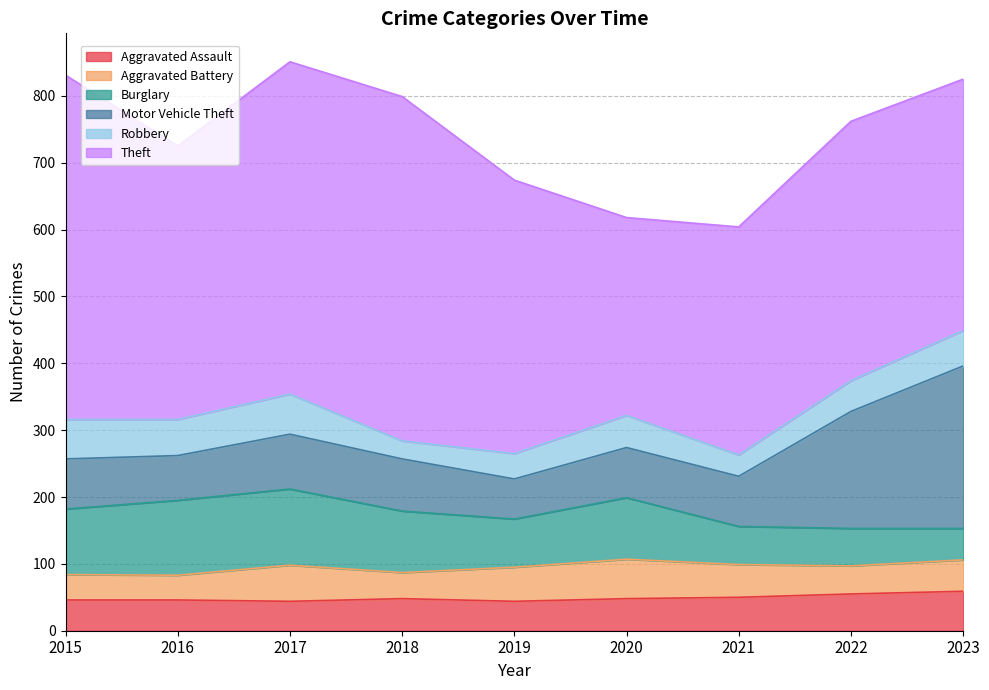

What is the sum of all Aggravated Battery values?

416